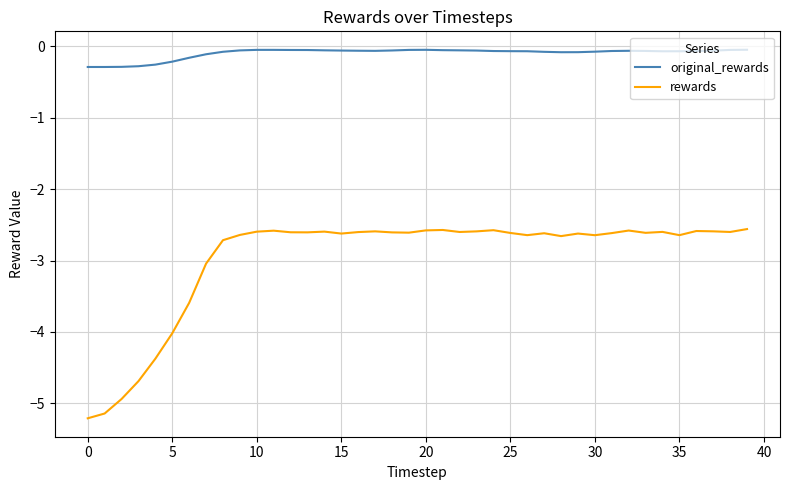

Which series has the largest range (max minus min)?

rewards